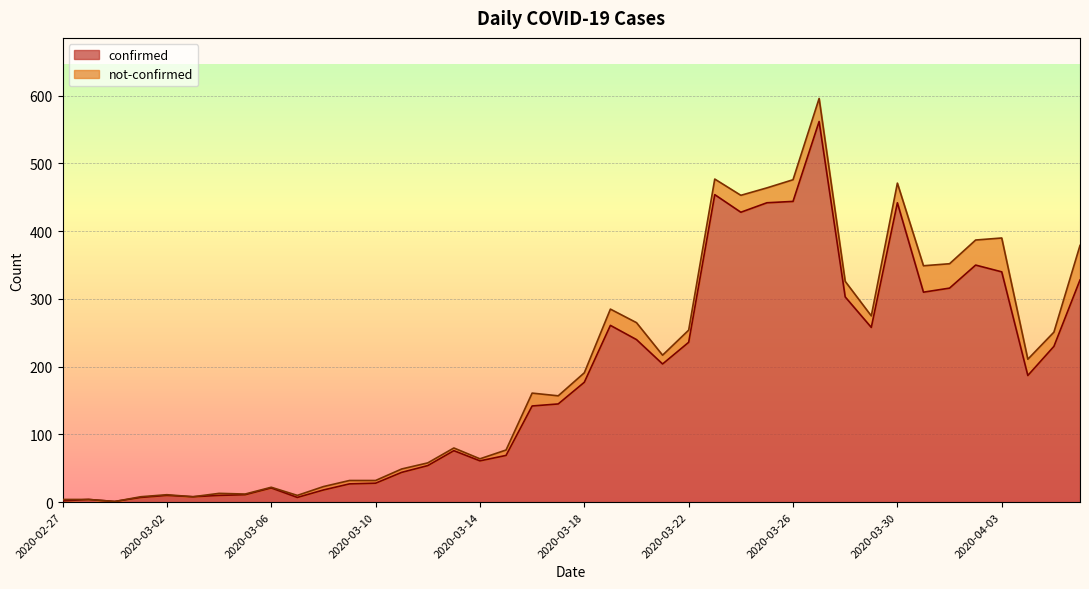

Where does the data first go above 177?

2020-03-19